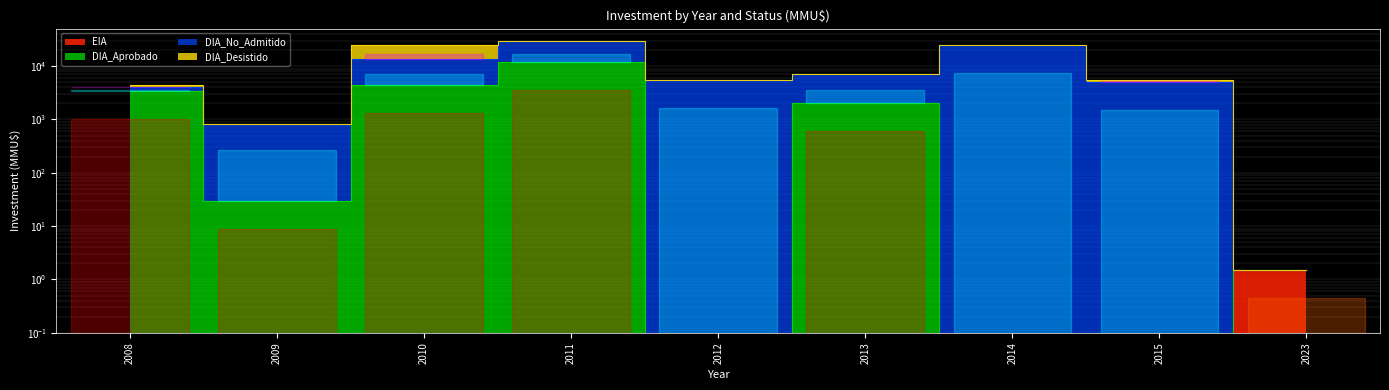

True or false: DIA_Aprobado and EIA cross at least once.

False